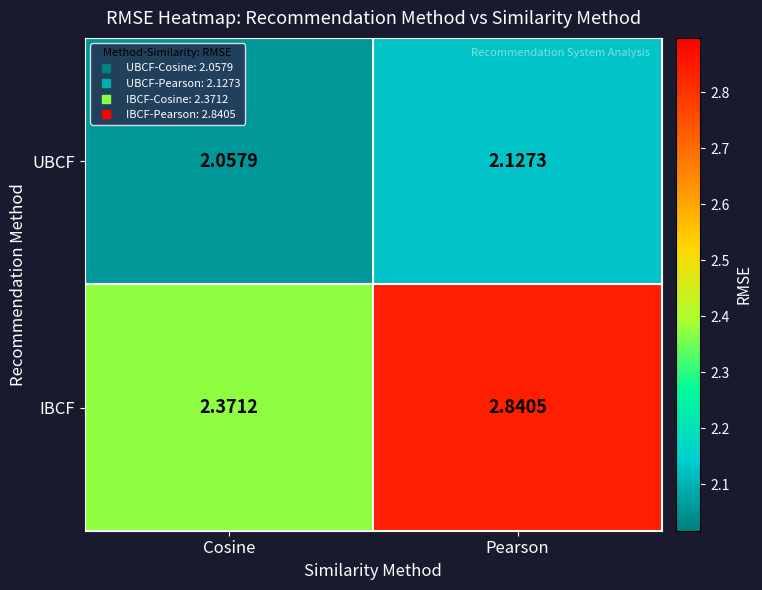

Which series has the largest range (max minus min)?

IBCF